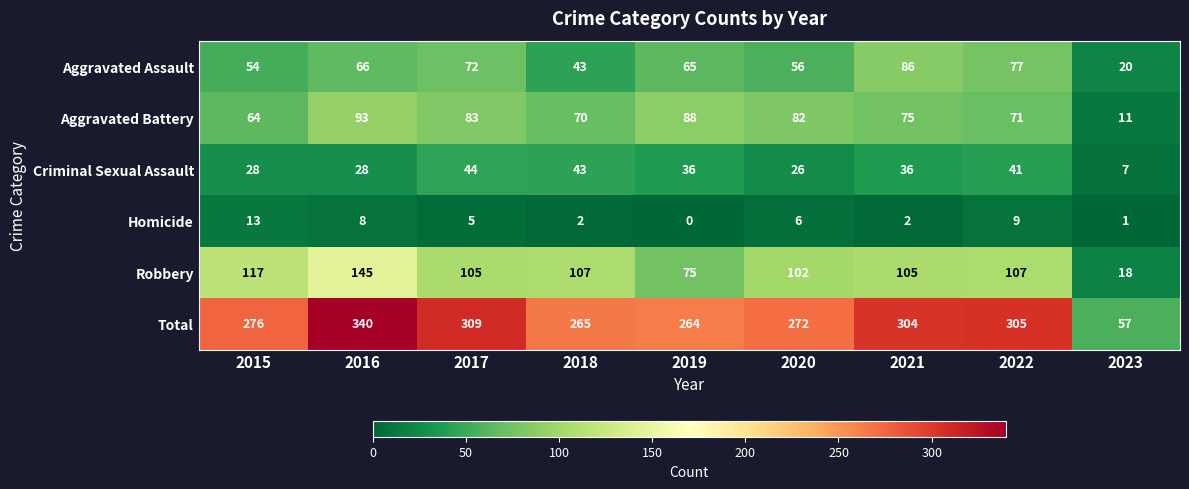

Where does the Aggravated Battery series first go above 75?

2016